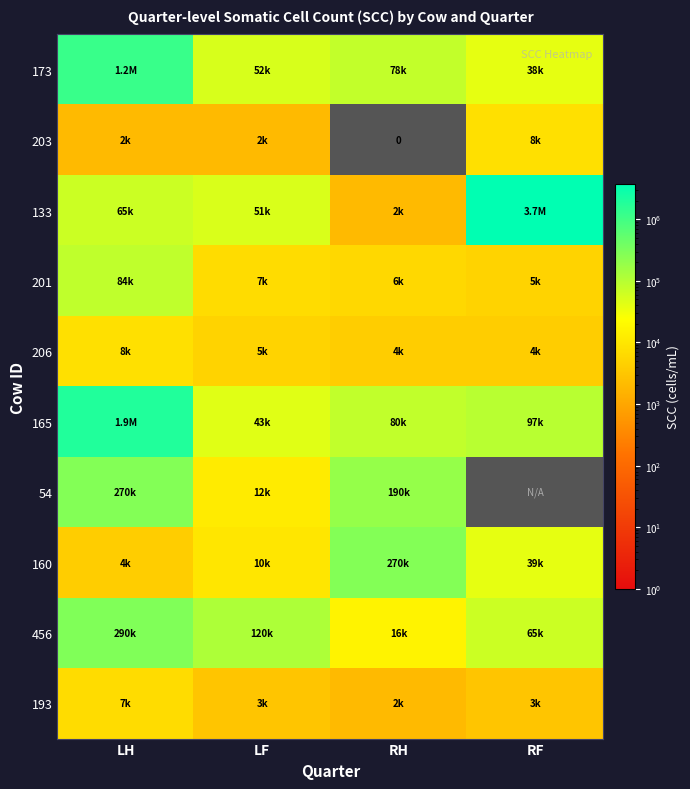

Which label corresponds to the largest value in the chart?

RF